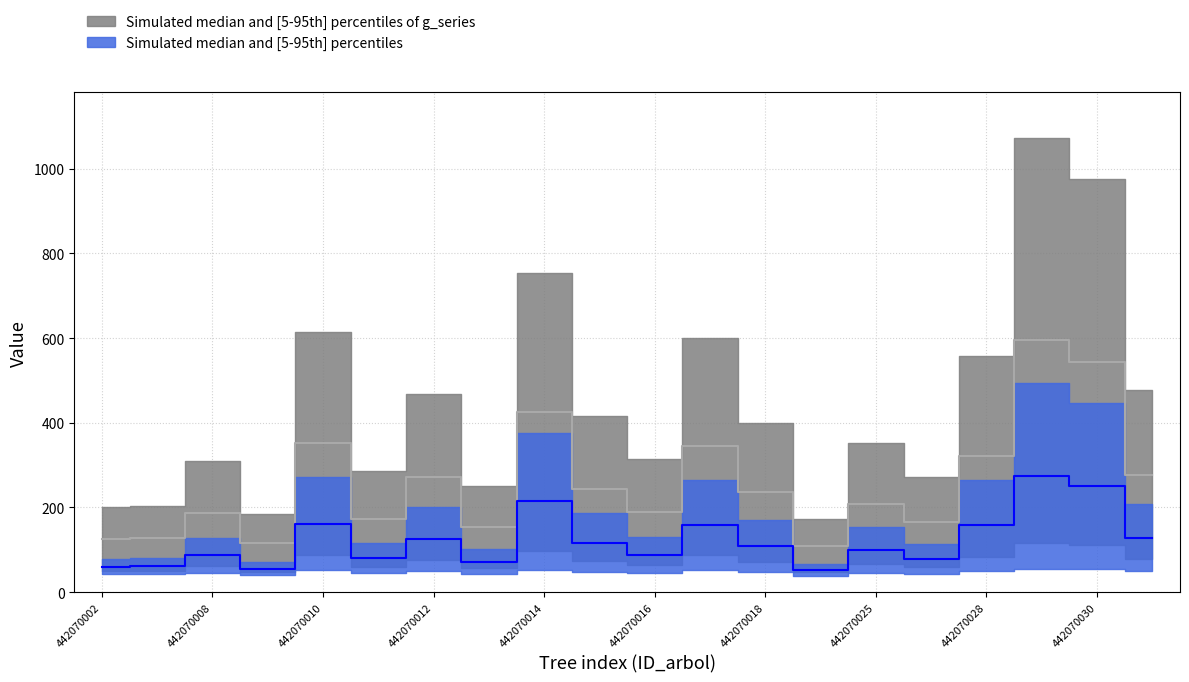

In g, how many points are higher than both neighbors (excluding endpoints)?

7